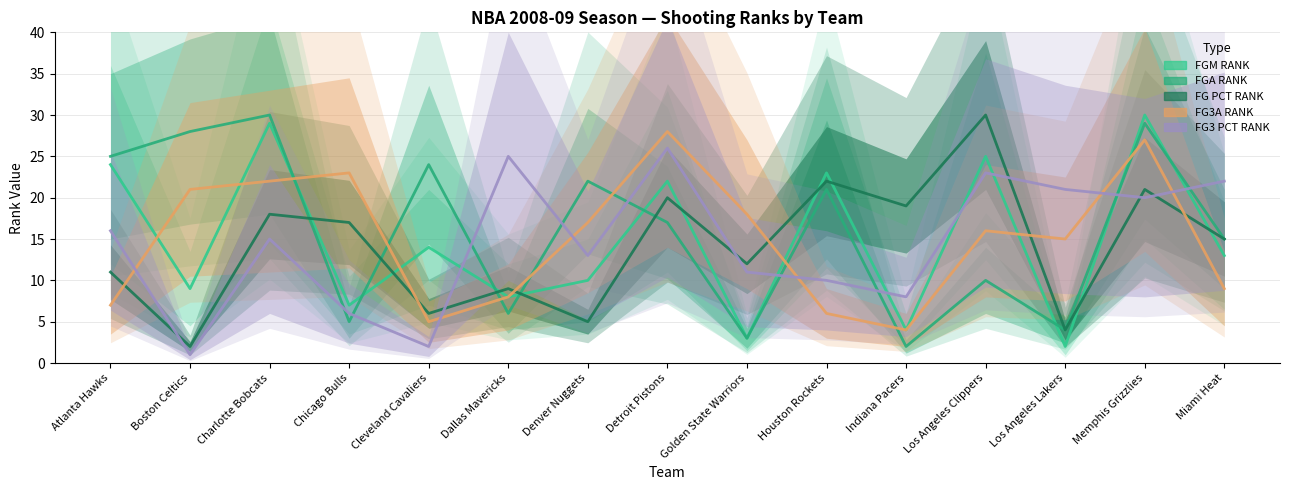

What is the sum of all FG3A RANK values?

226